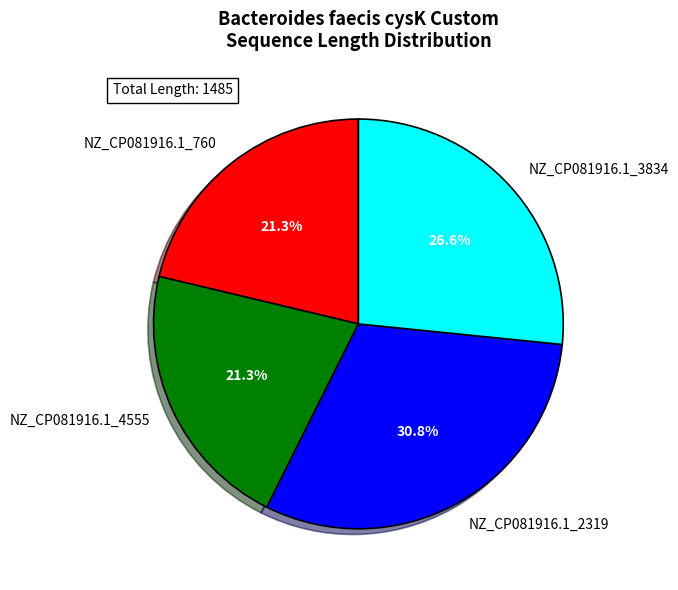

Is there any slice that represents more than half of the pie?

No